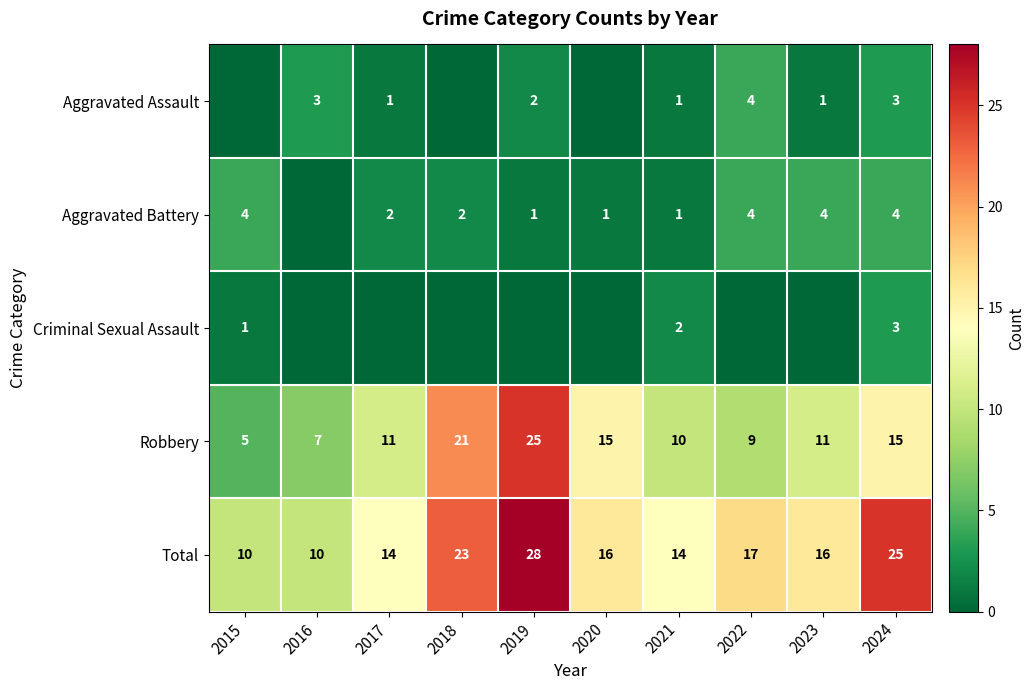

What is the sum of the Robbery values at 2024 and 2017?

26